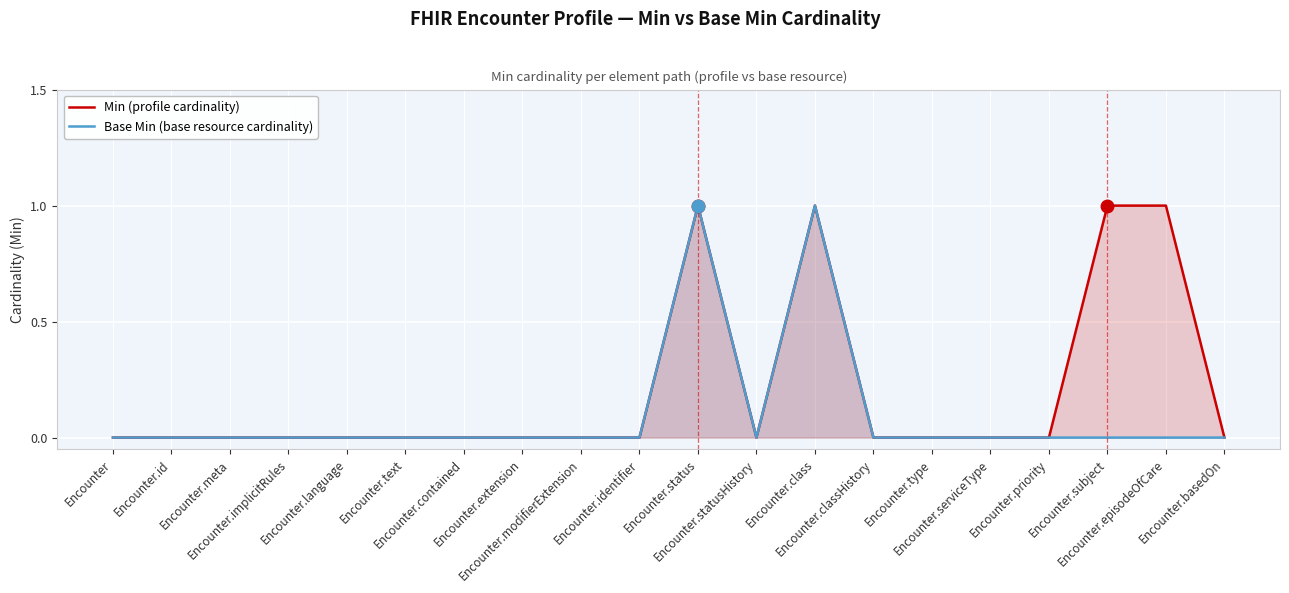

Reading left to right, what are all the values shown in this chart?

Min (profile cardinality): 0	0	0	0	0	0	0	0	0	0	1	0	1	0	0	0	0	1	1	0
Base Min (base resource cardinality): 0	0	0	0	0	0	0	0	0	0	1	0	1	0	0	0	0	0	0	0